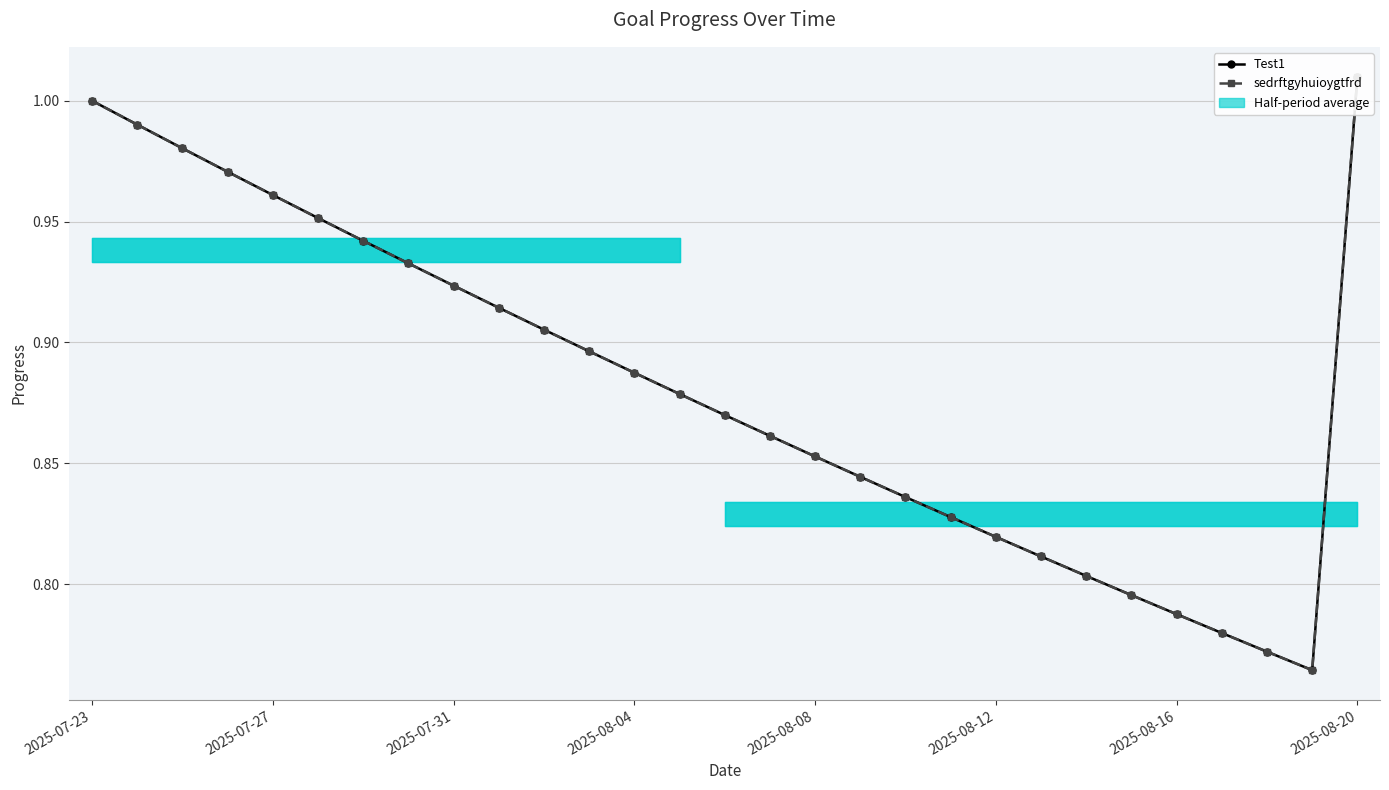

Where is the first local minimum for sedrftgyhuioygtfrd?

27